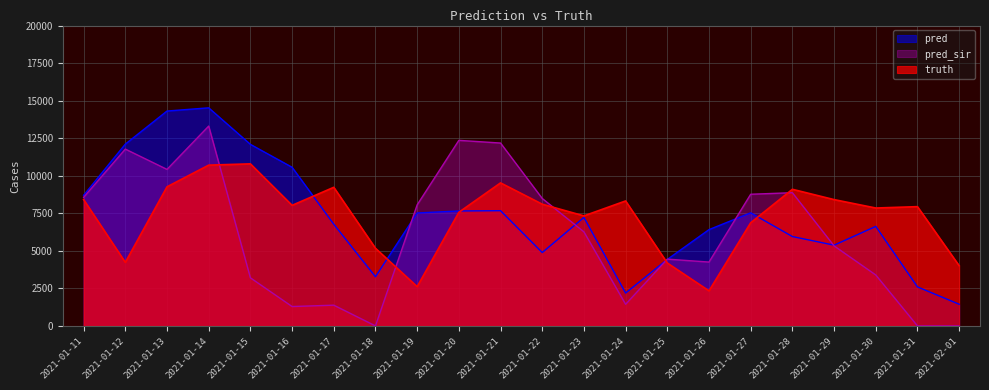

Between 2021-01-14 and 2021-02-01, which series saw the biggest shift?

pred_sir